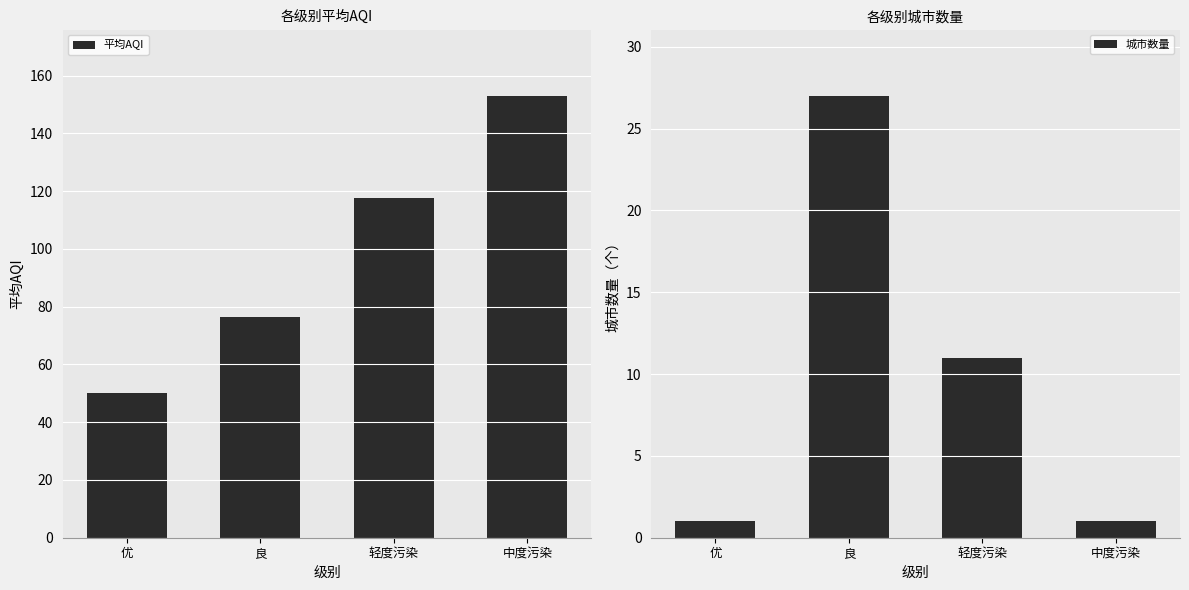

At which label is 平均AQI closest to 101?

轻度污染